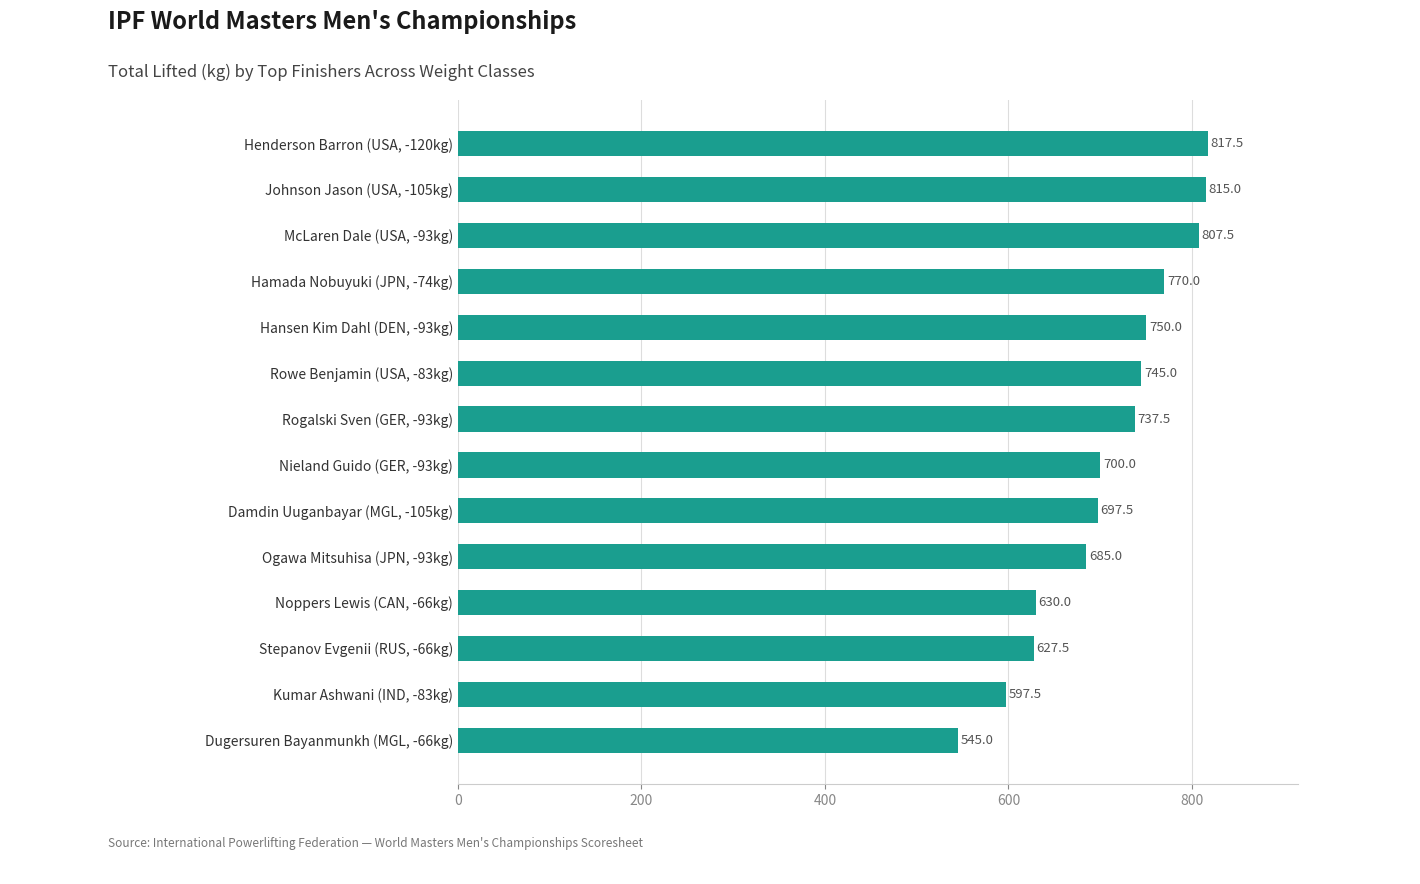

Rank the categories by value from highest to lowest.

Henderson Barron (USA, -120kg), Johnson Jason (USA, -105kg), McLaren Dale (USA, -93kg), Hamada Nobuyuki (JPN, -74kg), Hansen Kim Dahl (DEN, -93kg), Rowe Benjamin (USA, -83kg), Rogalski Sven (GER, -93kg), Nieland Guido (GER, -93kg), Damdin Uuganbayar (MGL, -105kg), Ogawa Mitsuhisa (JPN, -93kg), Noppers Lewis (CAN, -66kg), Stepanov Evgenii (RUS, -66kg), Kumar Ashwani (IND, -83kg), Dugersuren Bayanmunkh (MGL, -66kg)